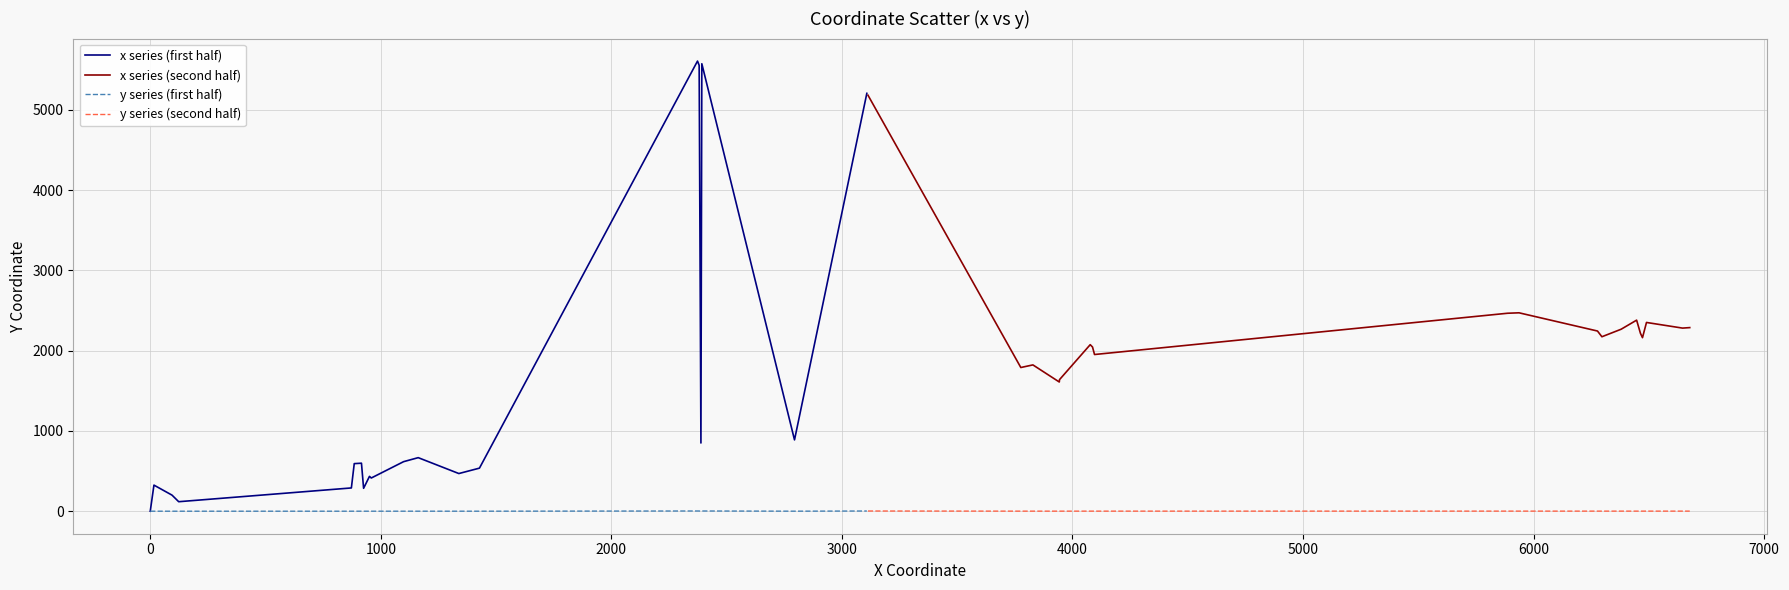

True or false: x series (second half) and y series (second half) intersect in this chart.

False